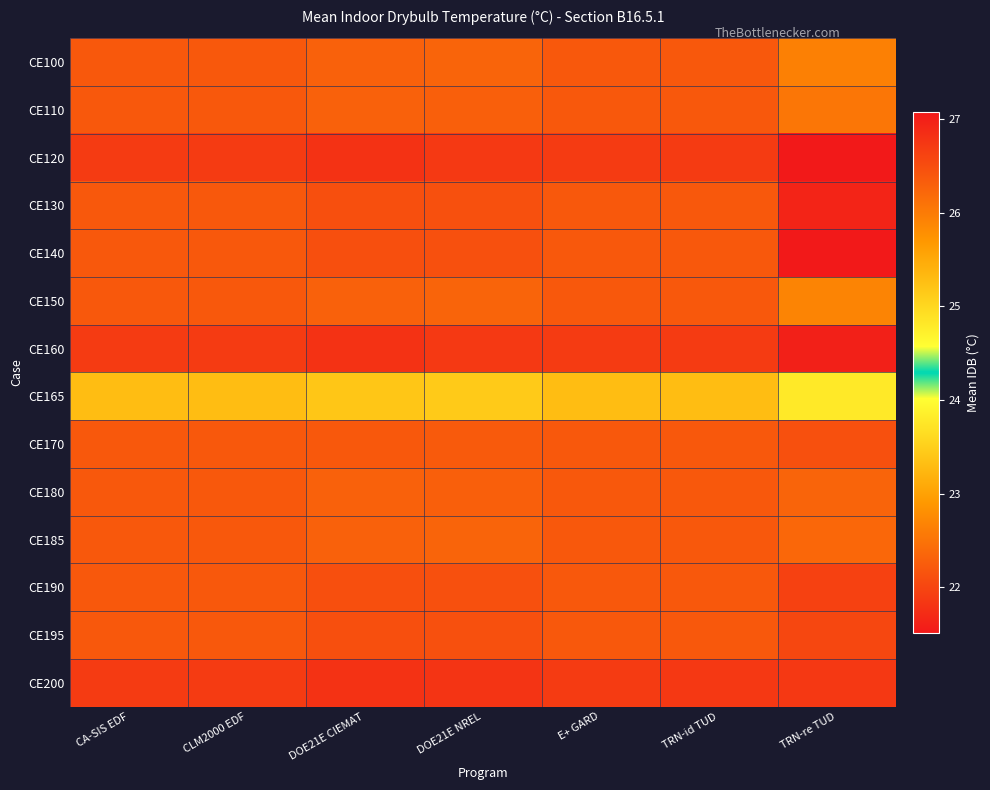

What is the total value across all series at CLM2000 EDF?

325.4